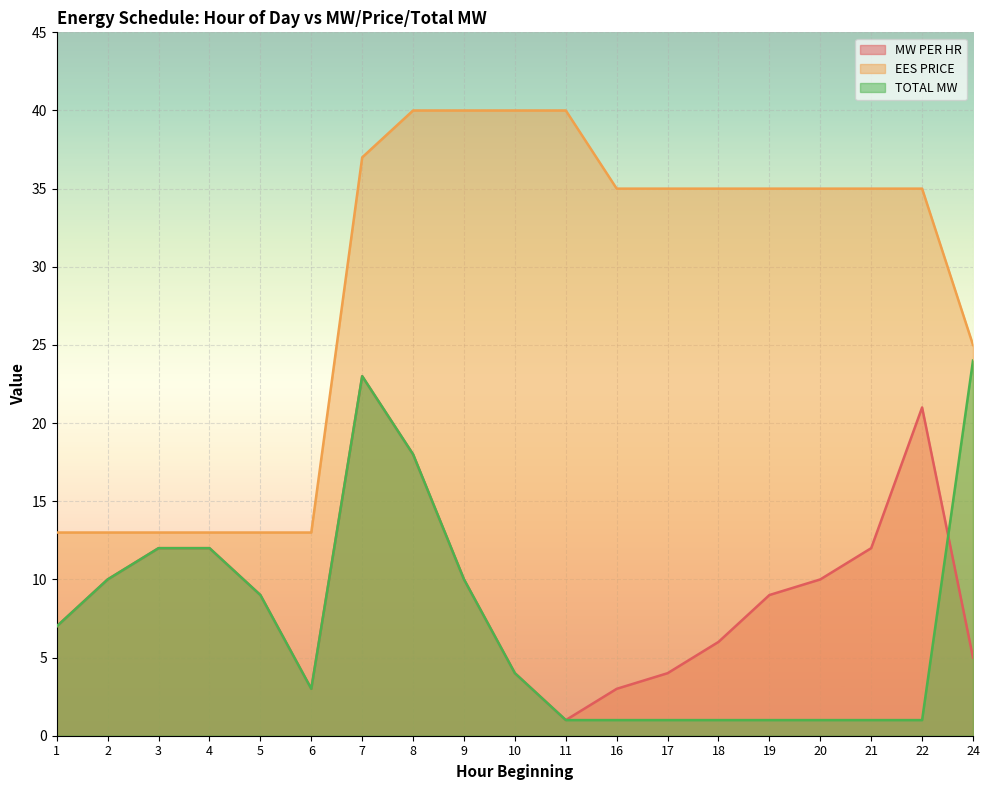

Which has a higher value, 11 or 20?

20